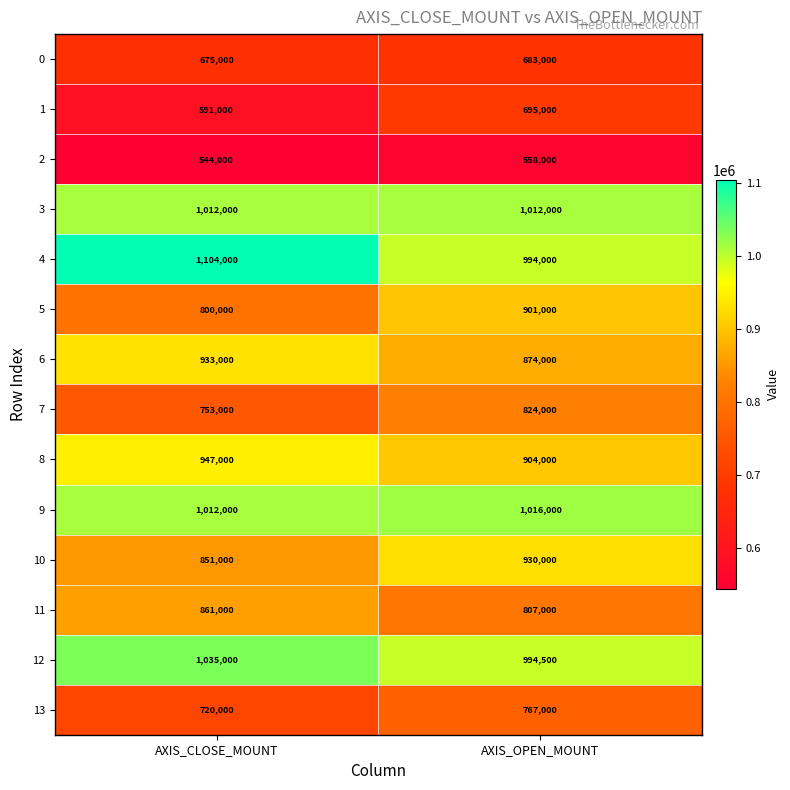

Between AXIS_CLOSE_MOUNT and AXIS_OPEN_MOUNT, which series saw the biggest shift?

4